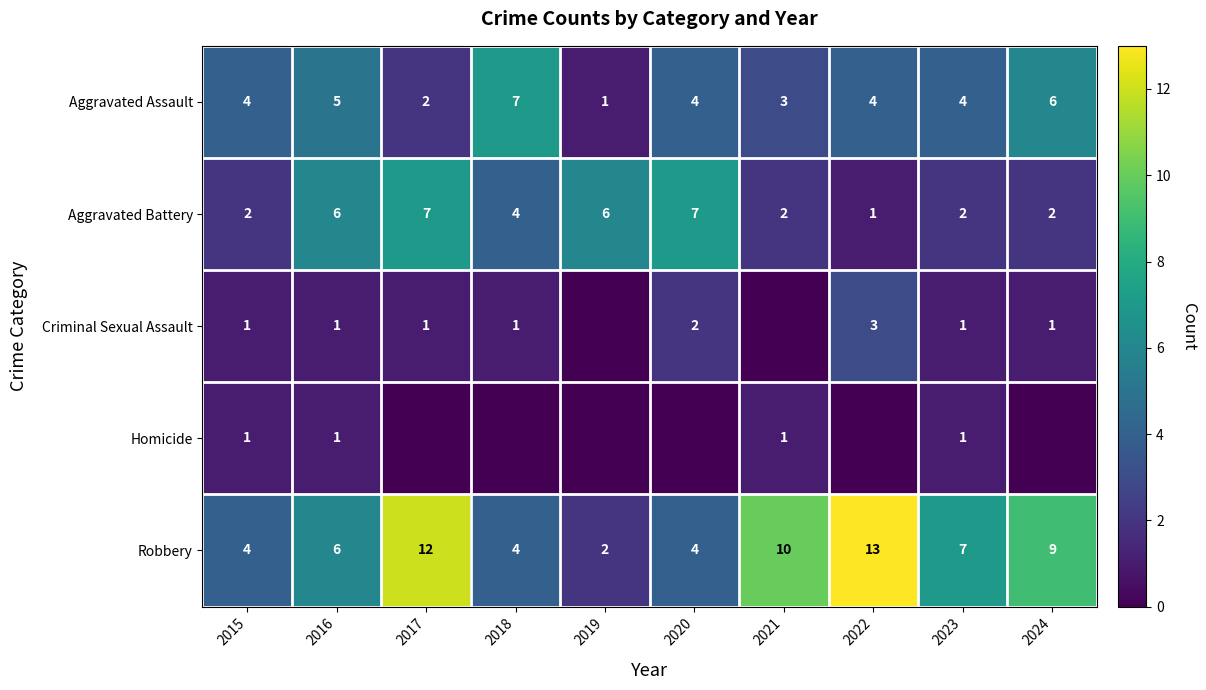

What is the difference between the highest and lowest values at 2016?

5